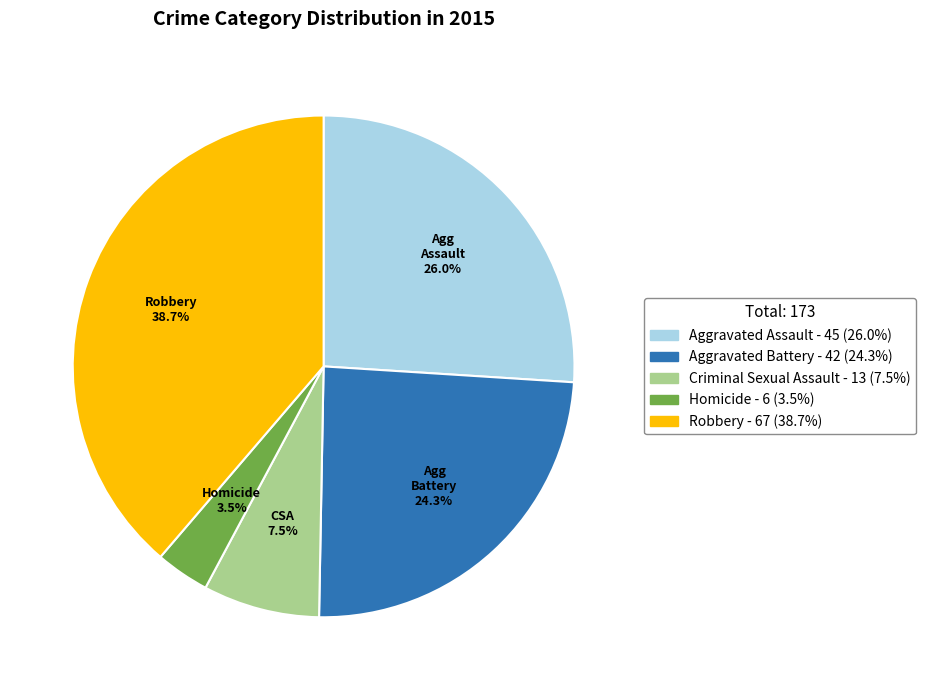

Does any single category account for the majority?

No